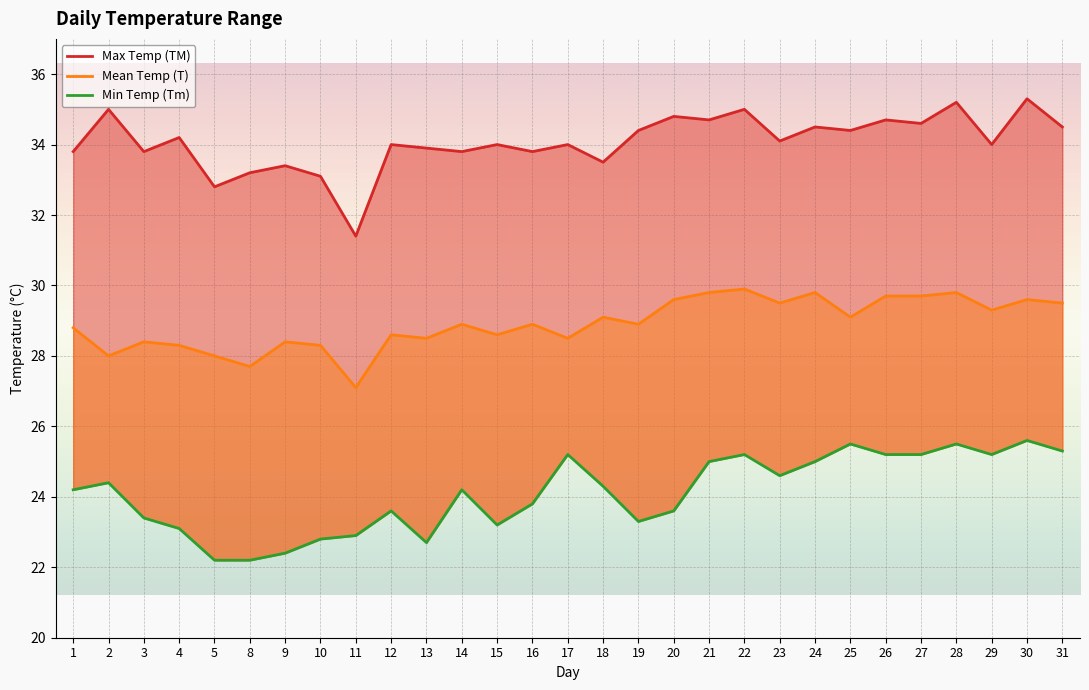

True or false: Min Temp (Tm) has a value of 23.1 at 4.

True